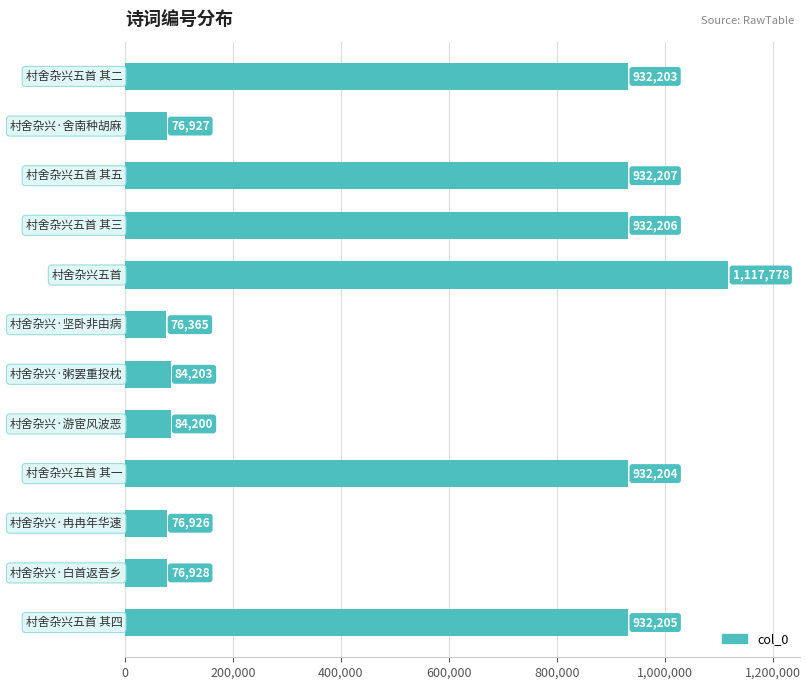

What is the minimum value shown in the chart?

76365